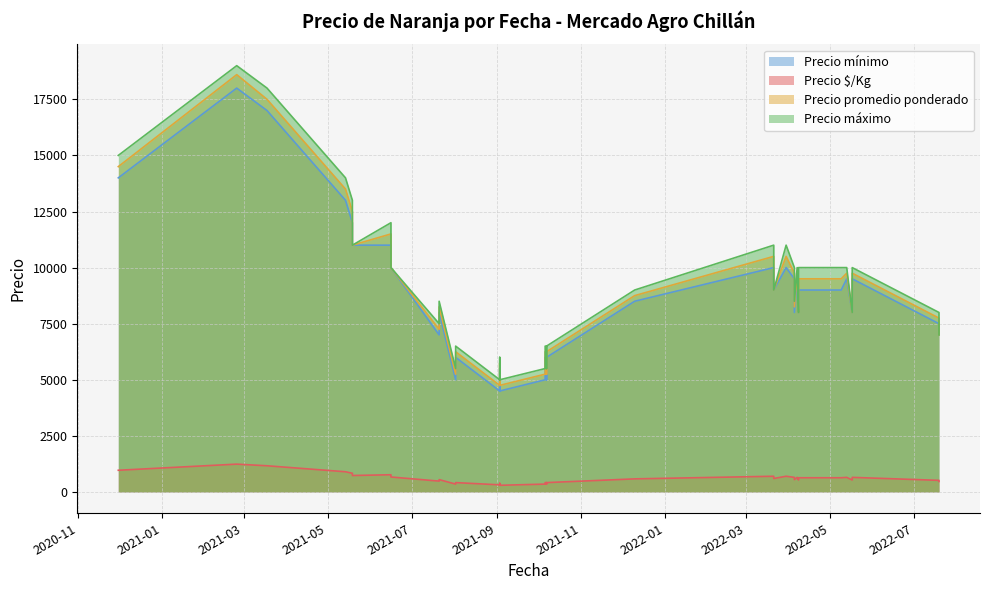

What are all the series names shown in the legend?

Precio $/Kg, Precio promedio ponderado, Precio máximo, Precio mínimo